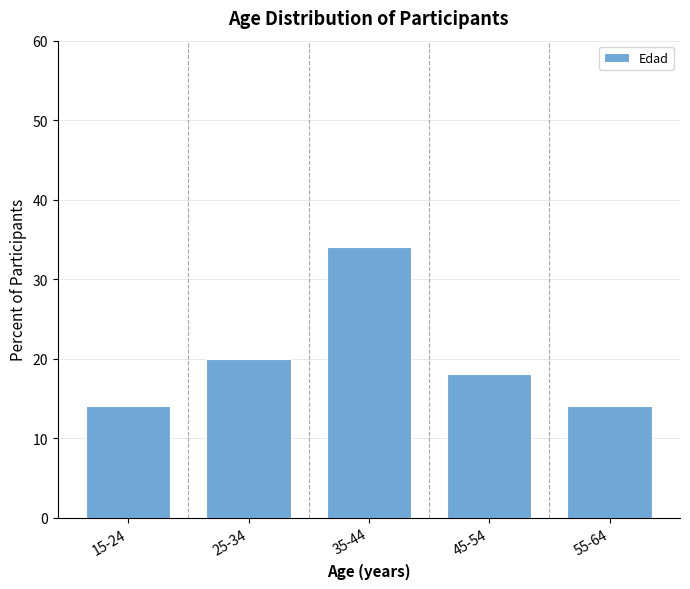

Reading right to left, extract all data points from this chart.

55-64=14.0	45-54=18.0	35-44=34.0	25-34=20.0	15-24=14.0